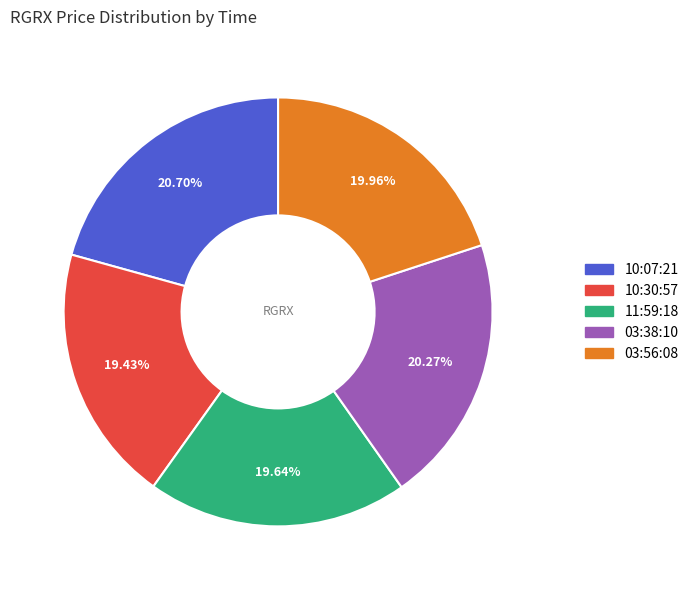

Is there a majority slice in this chart?

No